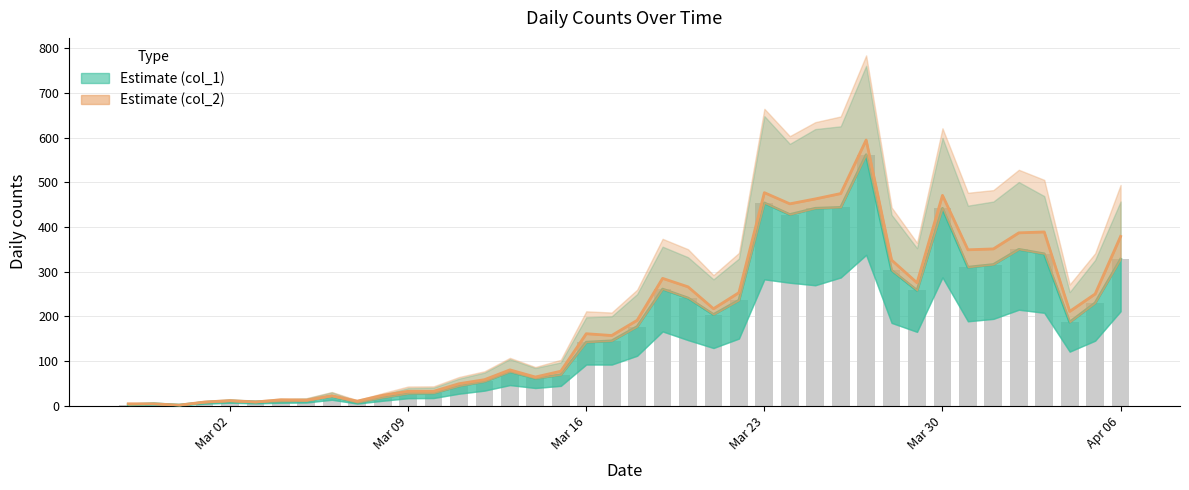

Count the number of categories in the chart.

40